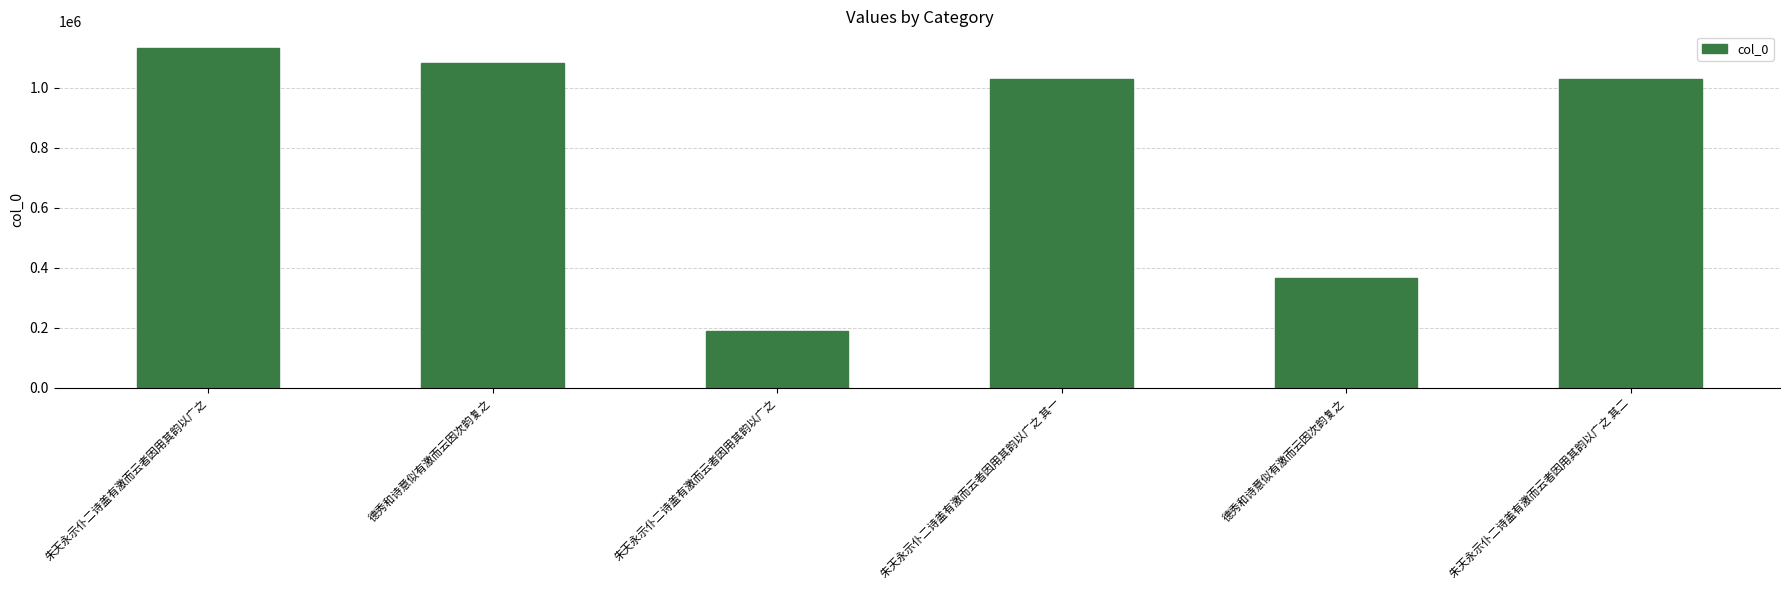

At which category does the chart reach its minimum across all series?

朱天永示仆二诗盖有激而云者因用其韵以广之